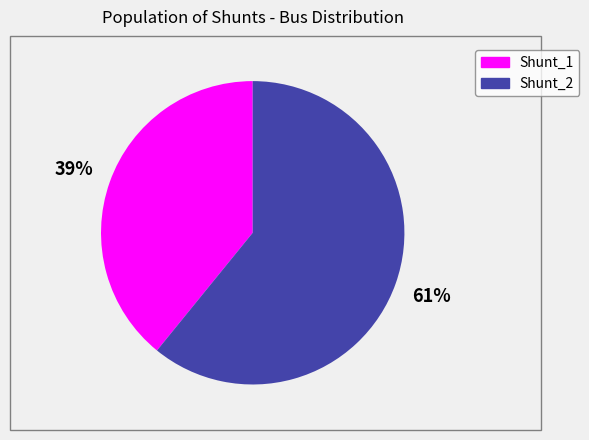

Which slice is the smallest?

Shunt_1